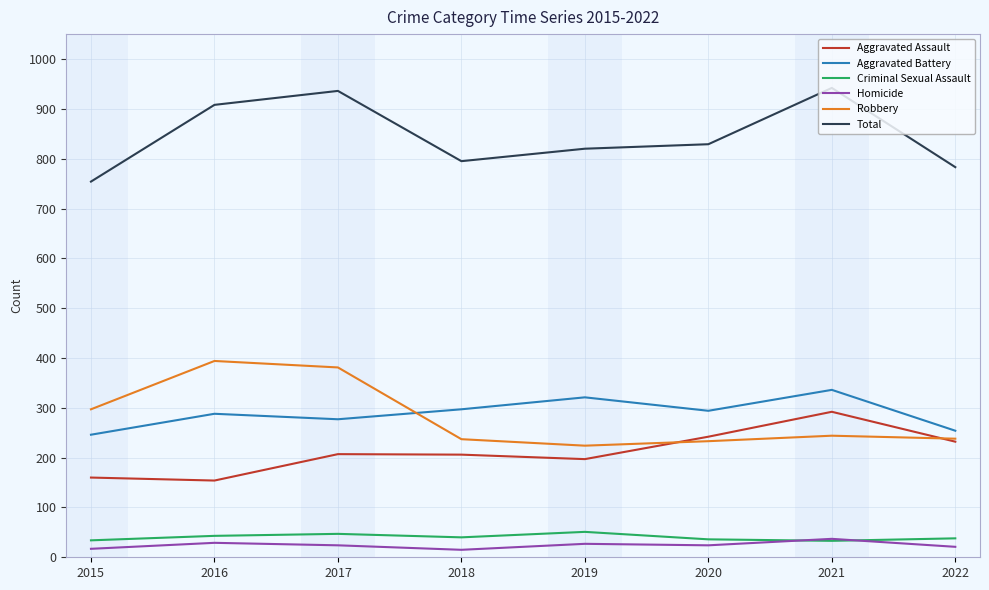

Is the value of Aggravated Battery at 2017 greater than the value of Aggravated Assault at 2020?

Yes